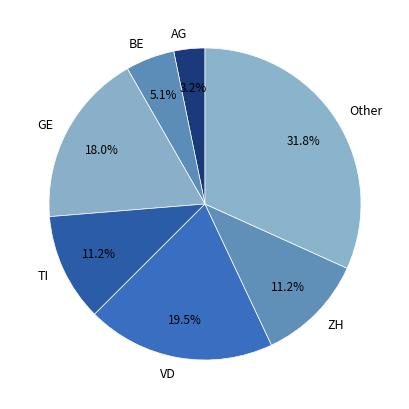

Which slice is the largest?

Other